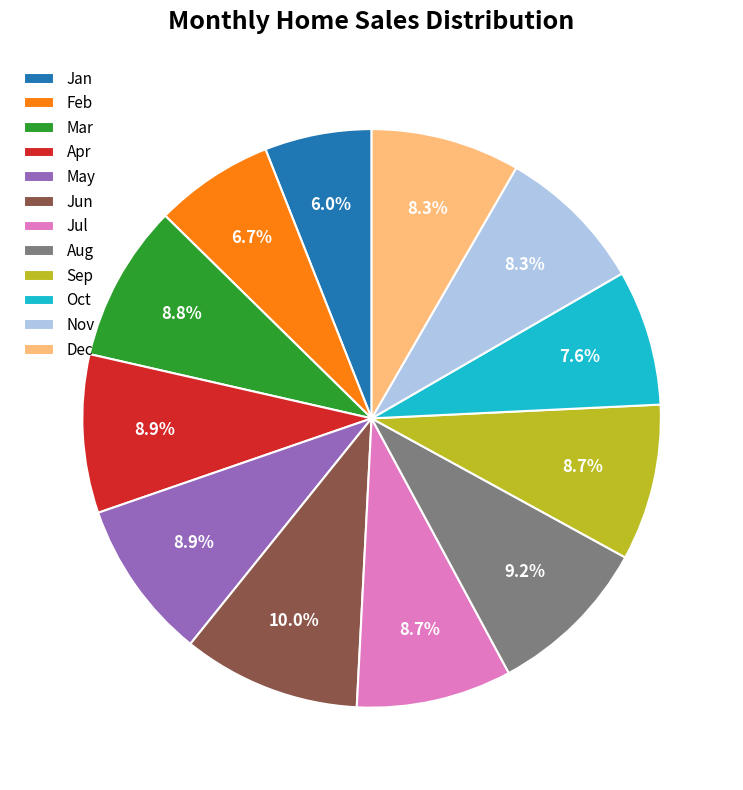

Is Jun the majority of the pie?

No